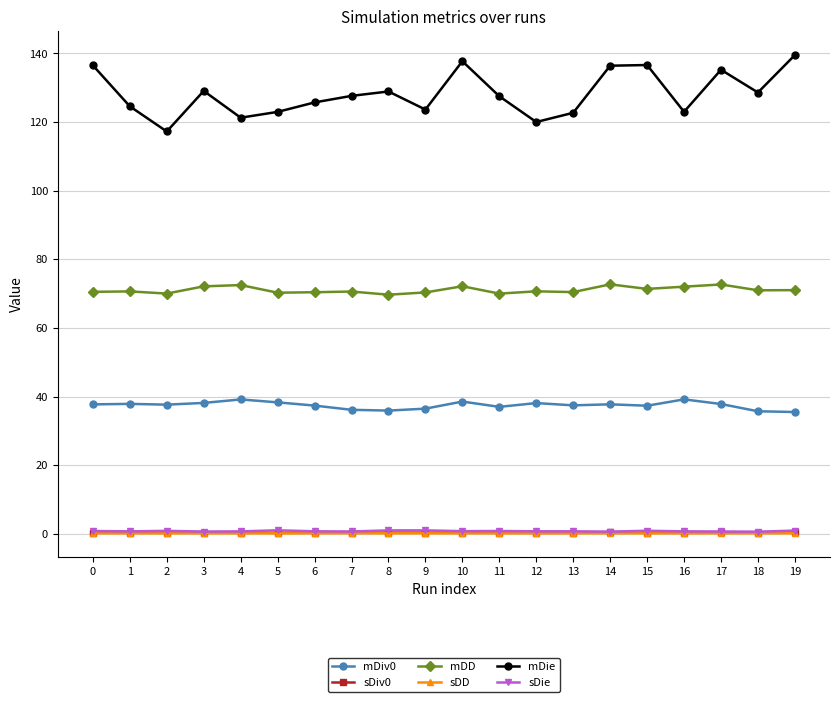

At which category does mDie reach its first local peak?

3